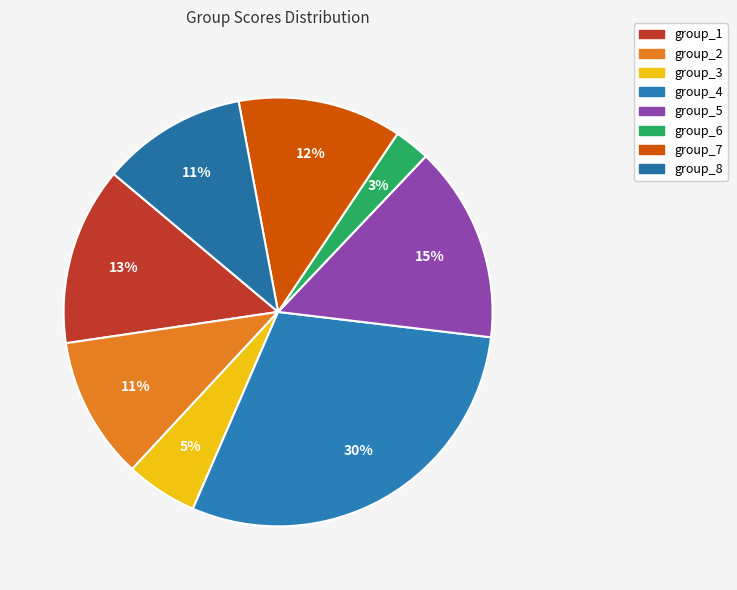

Is group_6 the majority of the pie?

No